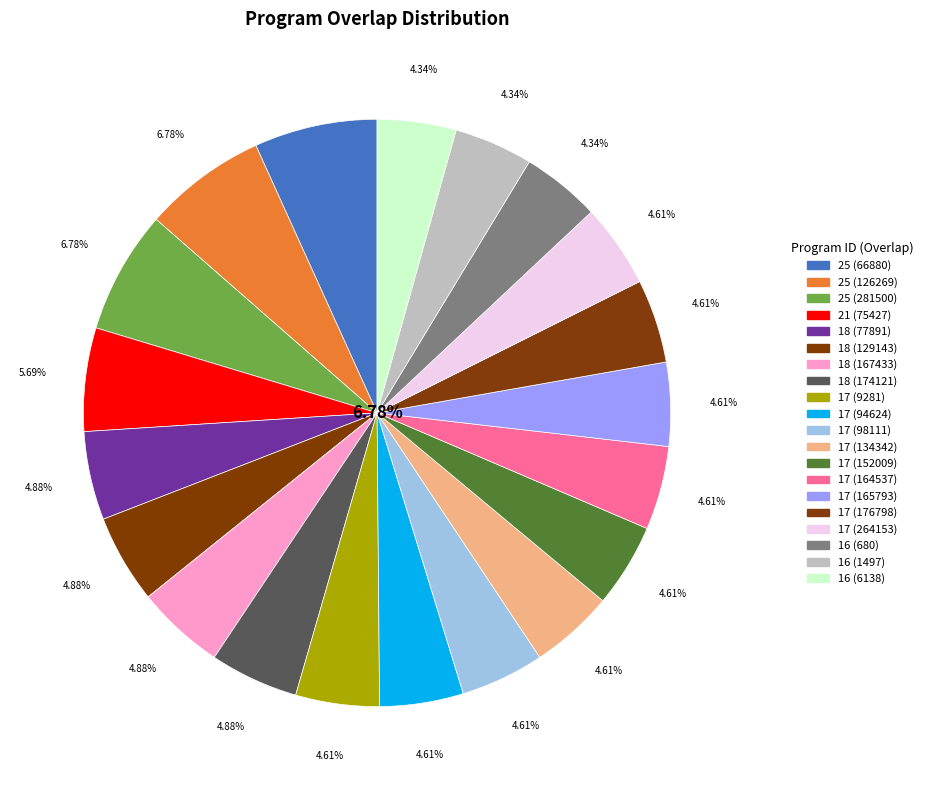

Does 17 (164537) account for over 50% of the chart?

No